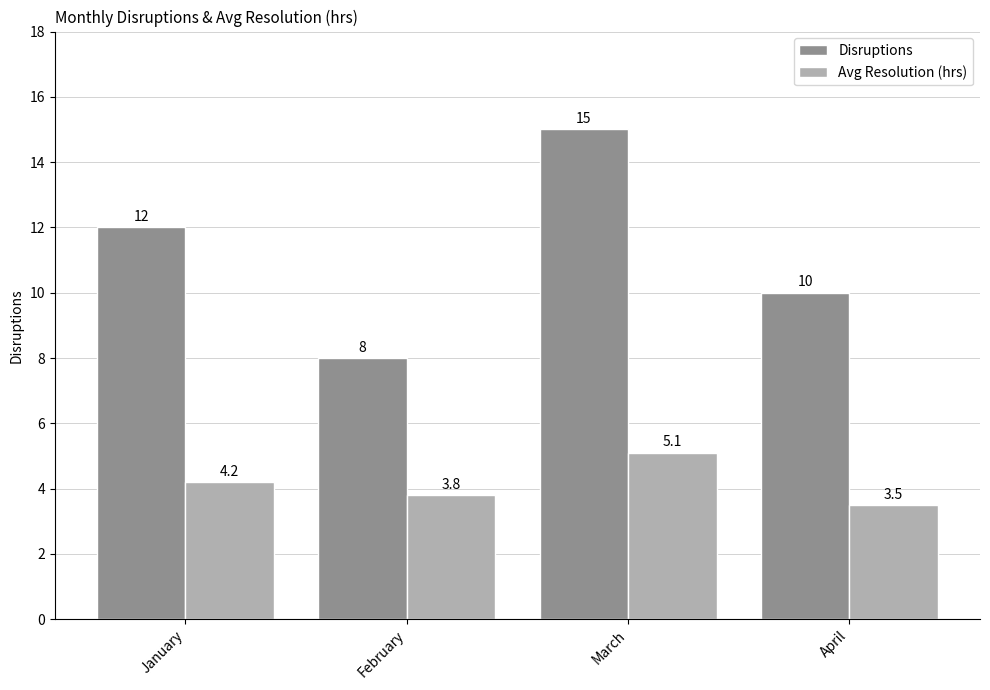

At March, list the series in order from smallest to largest.

Avg Resolution (hrs), Disruptions